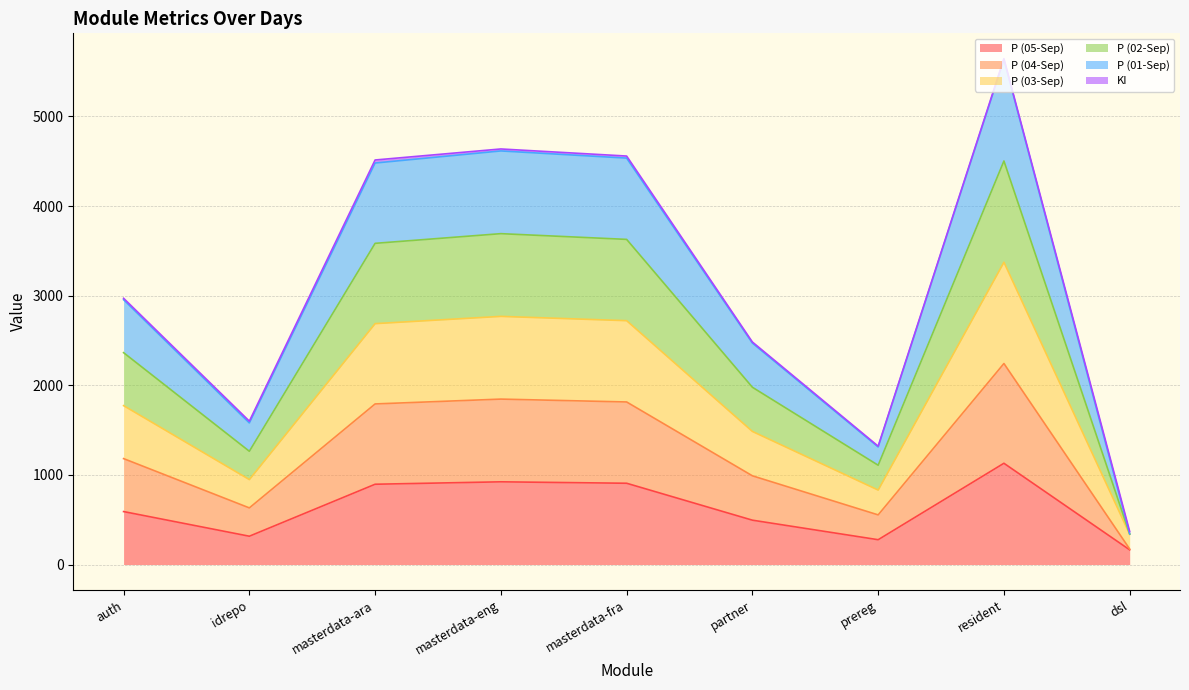

Which series has the largest total across all categories?

P (02-Sep)